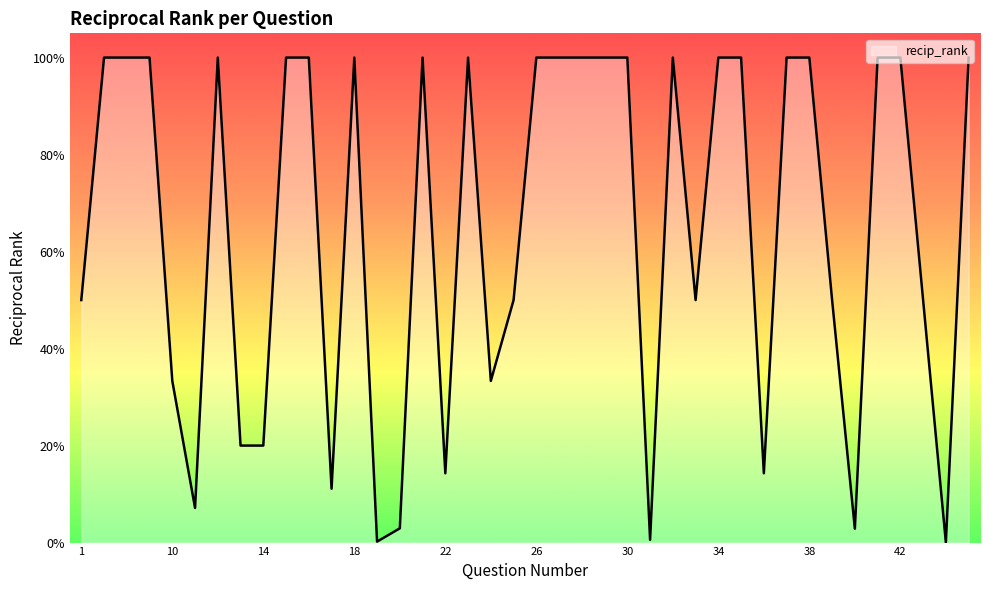

Is this an area chart (filled region under the line)?

Yes